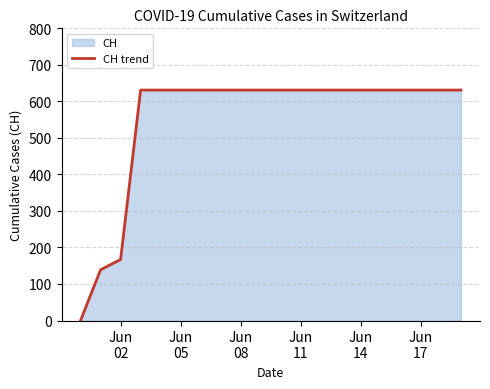

What is the maximum value shown in the chart?

631